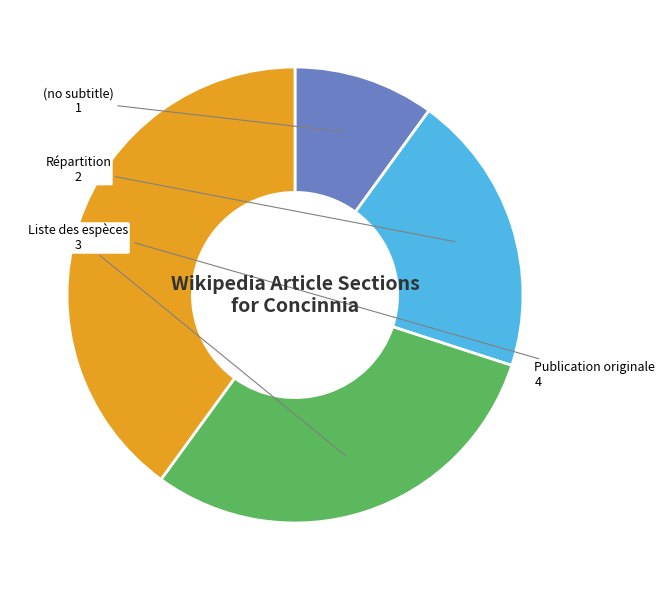

Rank the categories by value from highest to lowest.

Publication originale, Liste des espèces, Répartition, (no subtitle)